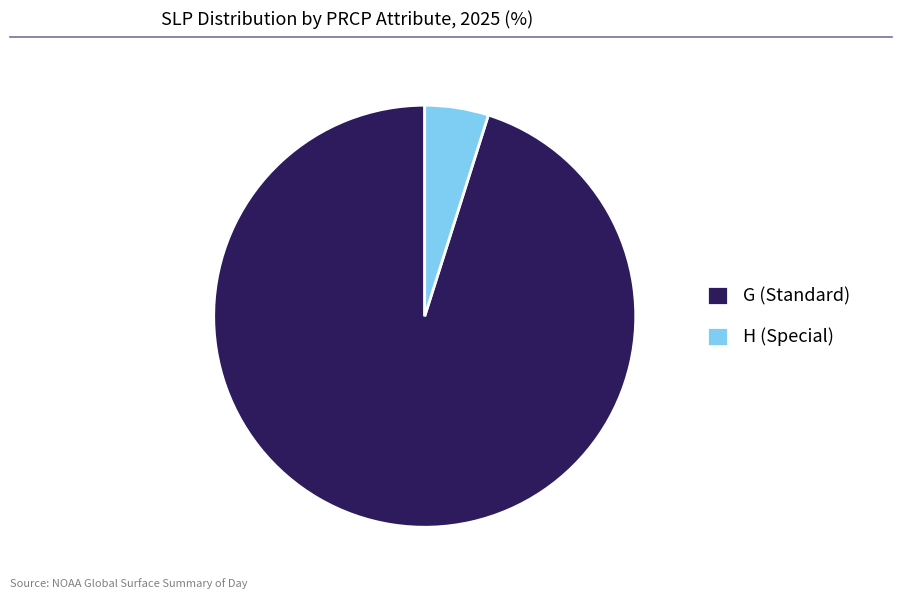

Is the sum of G (Standard) and H (Special) greater than half?

Yes